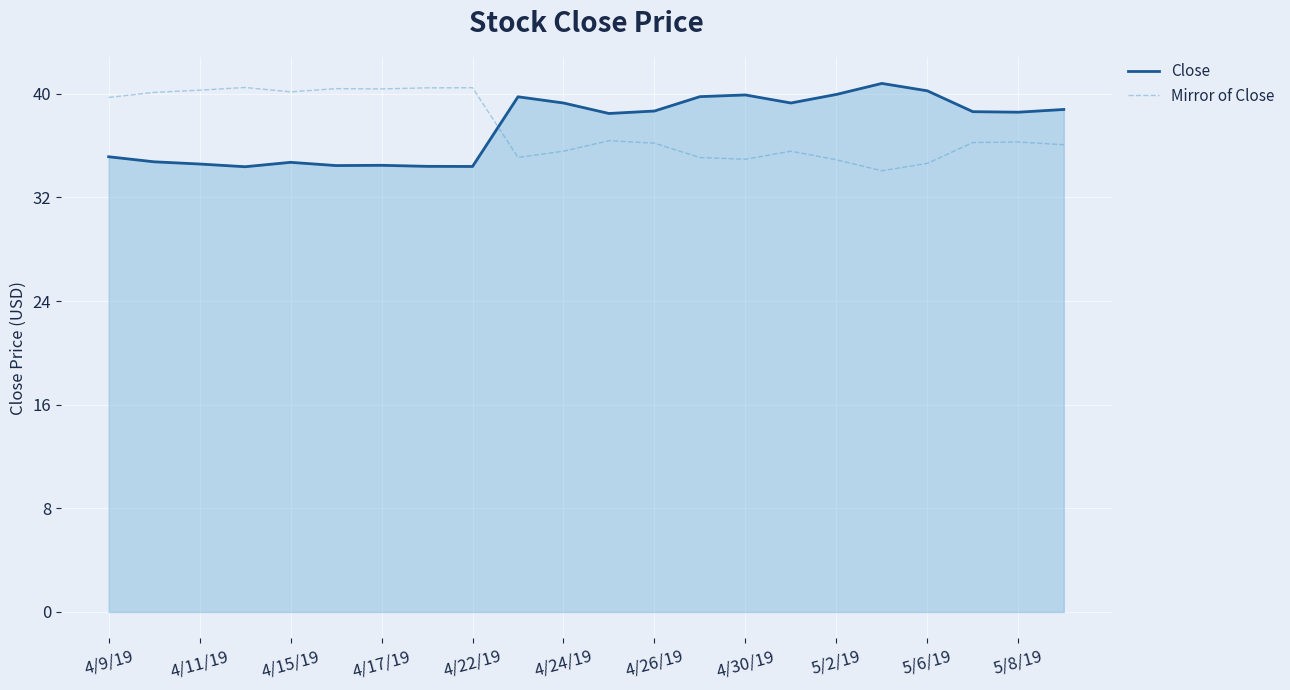

What is the difference between the maximum and second lowest values in the Close series?

6.4